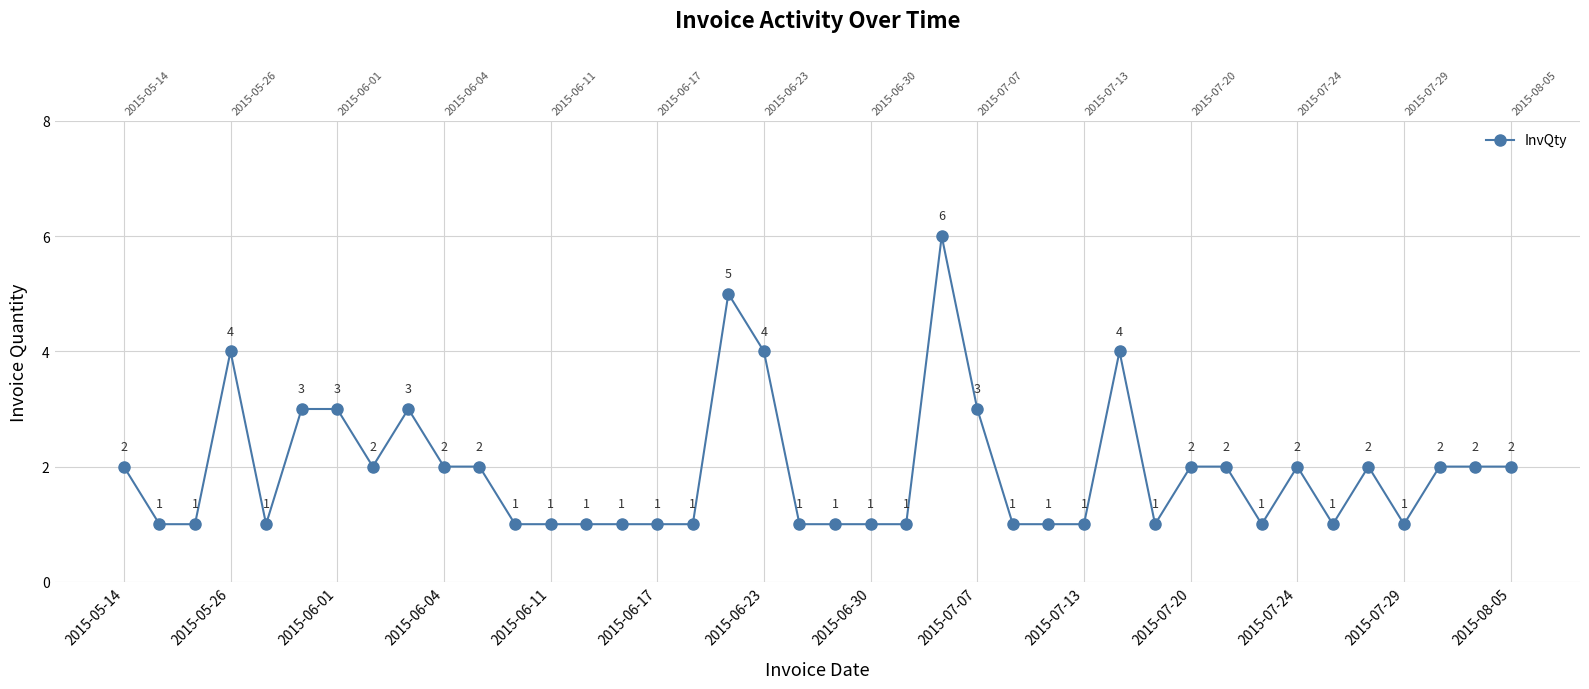

Does the chart have visible grid lines?

Yes